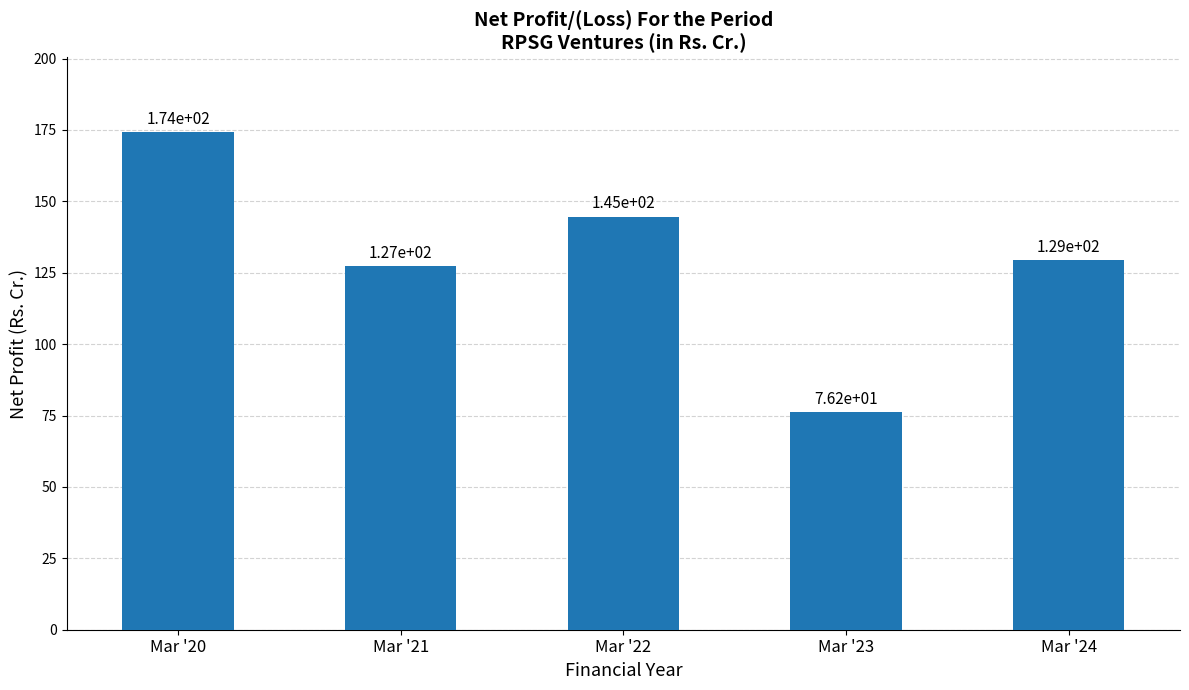

True or false: the data shows 174.3 at Mar '20.

True